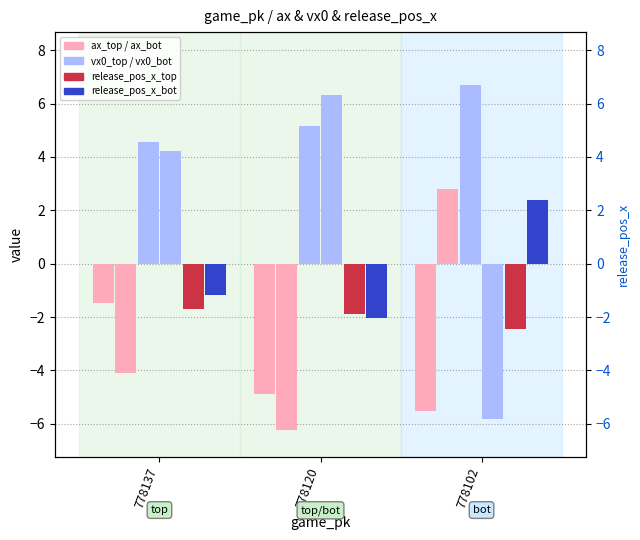

Reading right to left, transcribe all the data shown in this chart.

ax_top: -5.5	-4.9	-1.5
ax_bot: 2.8	-6.3	-4.1
vx0_top: 6.7	5.1	4.6
vx0_bot: -5.8	6.3	4.2
release_pos_x_top: -2.4	-1.9	-1.7
release_pos_x_bot: 2.4	-2.0	-1.2